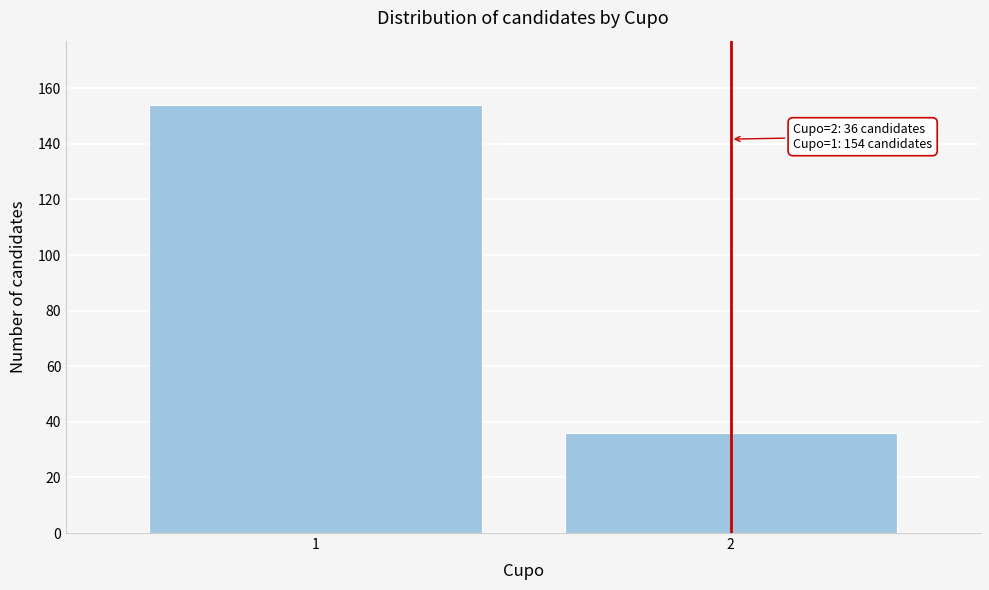

Reading right to left, what are all the values shown in this chart?

2=36	1=154